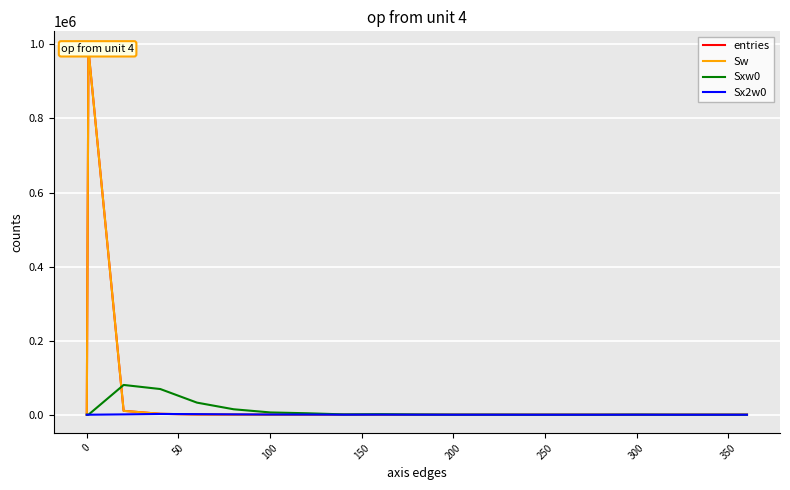

Reading left to right, what are all the values shown in this chart?

entries: 0.0	986064.0	10464.0	2458.0	670.0	214.0	70.0	36.0	7.0	10.0	4.0	1.0	1.0	0.0	0.0	0.0	1.0	0.0	0.0	0.0
Sw: 0.0	986064.0	10464.0	2458.0	670.0	214.0	70.0	36.0	7.0	10.0	4.0	1.0	1.0	0.0	0.0	0.0	1.0	0.0	0.0	0.0
Sxw0: 0.0	0.0	80415.0	69374.0	32667.0	14727.0	6186.0	3959.0	909.0	1505.0	671.0	187.0	209.0	0.0	0.0	0.0	285.0	0.0	0.0	0.0
Sx2w0: 0.0	0.0	940.4	2034.4	1613.7	1020.0	548.4	436.7	118.2	226.8	112.6	35.0	43.7	0.0	0.0	0.0	81.2	0.0	0.0	0.0